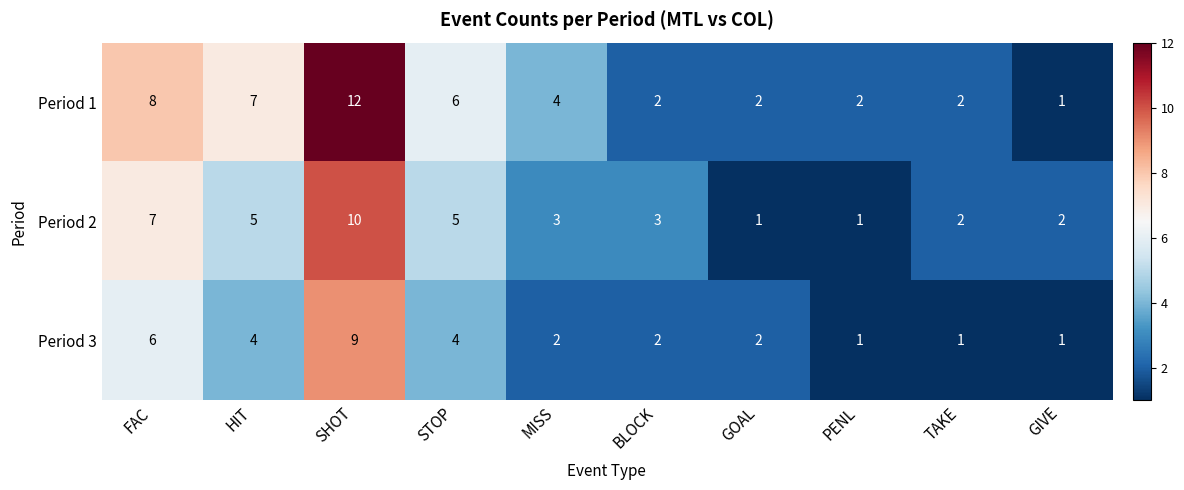

At which category is the sum across all series the highest?

SHOT